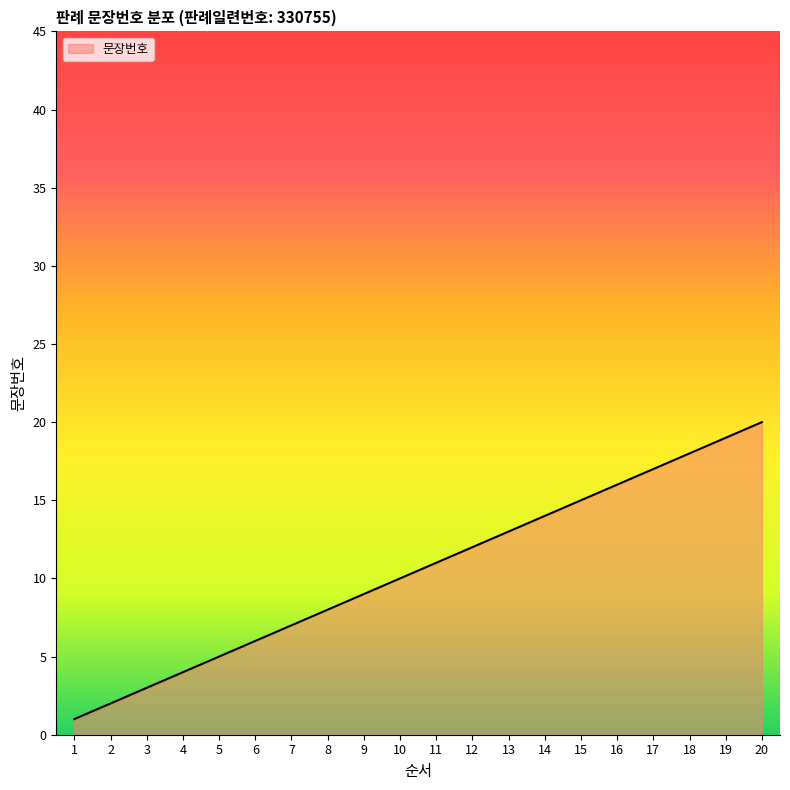

How many lines are shown in the chart?

1